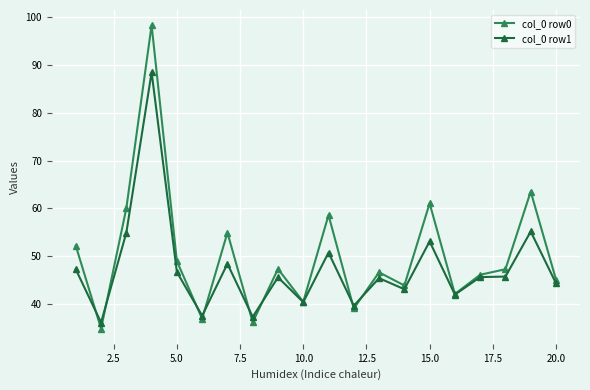

Rank the series by their maximum value, from highest to lowest.

col_0 row0, col_0 row1